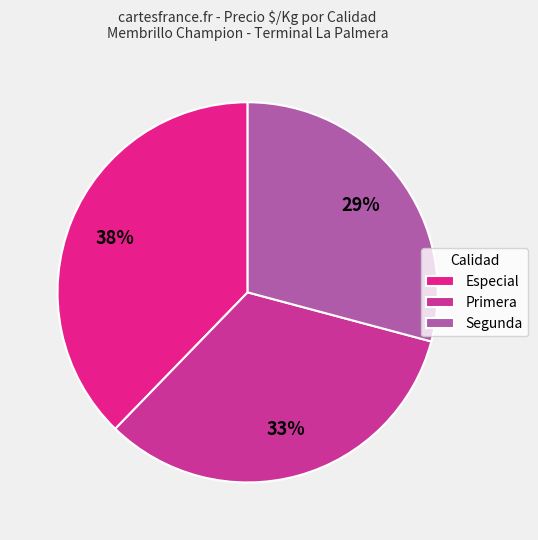

How many slices are in this pie chart?

3